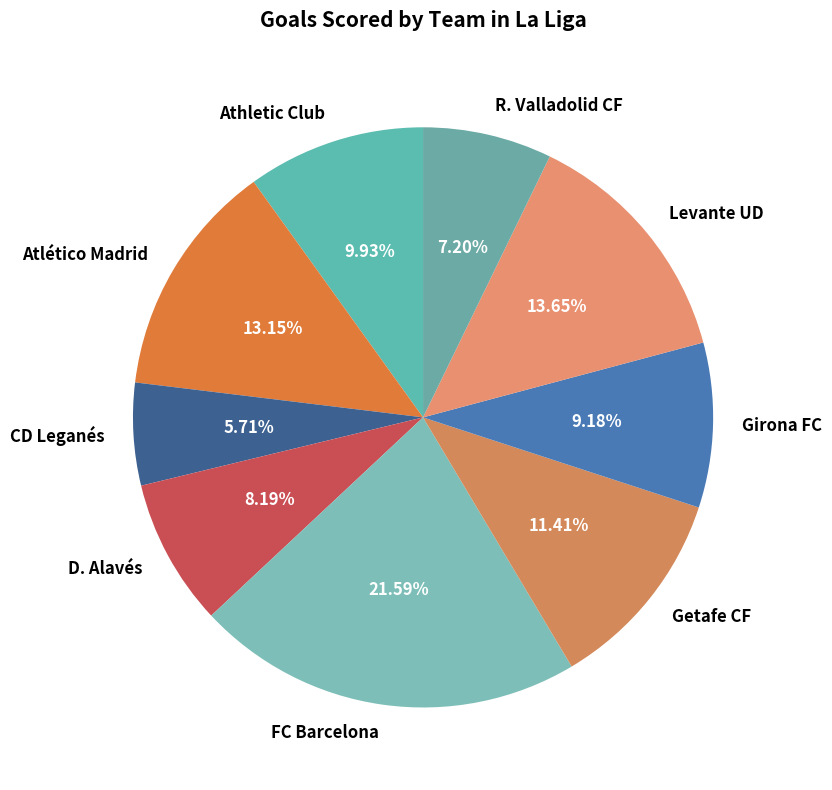

What is the ratio of the value at FC Barcelona to the value at R. Valladolid CF?

3.0